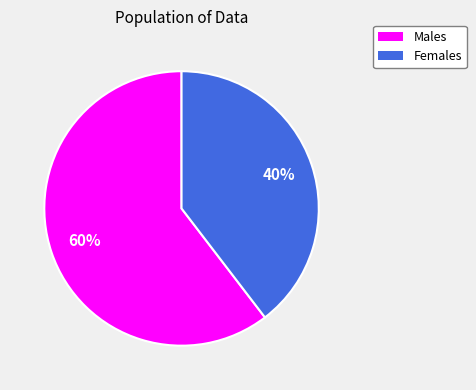

Count the number of slices in the pie.

2